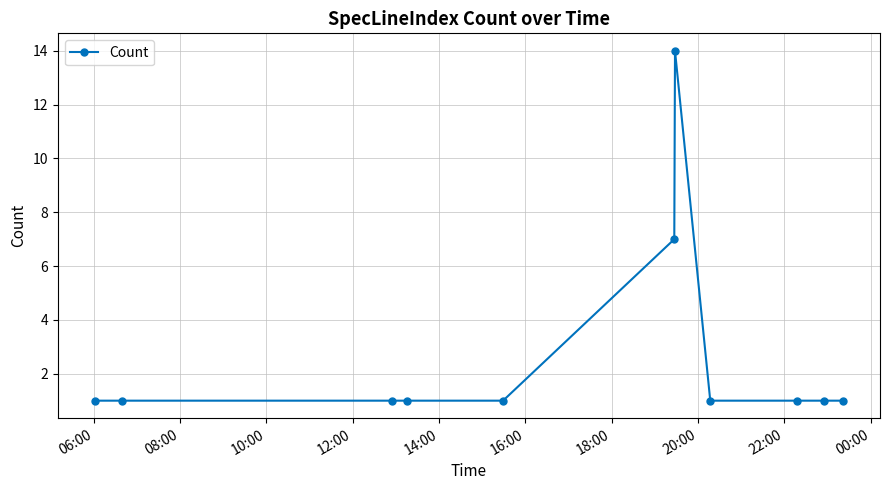

What is the value of the 5th point from the left?

1